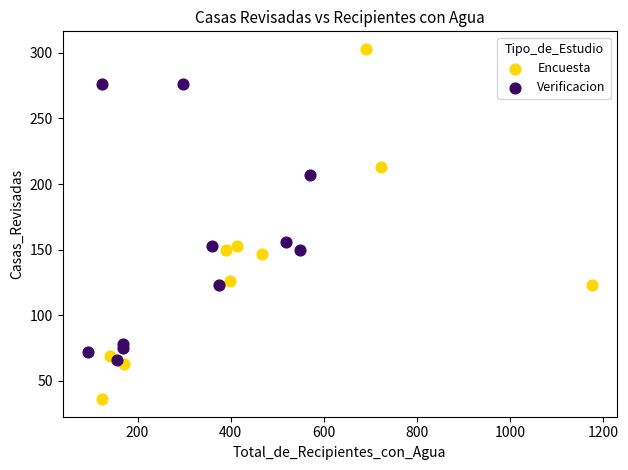

Which series has the largest Y range (max minus min)?

Encuesta